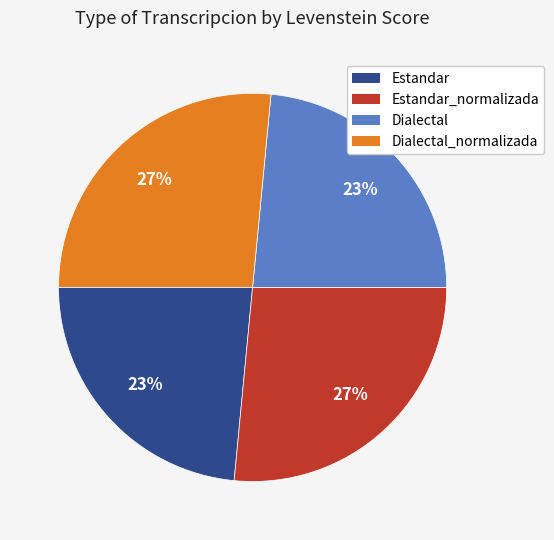

Is there any slice that represents more than half of the pie?

No